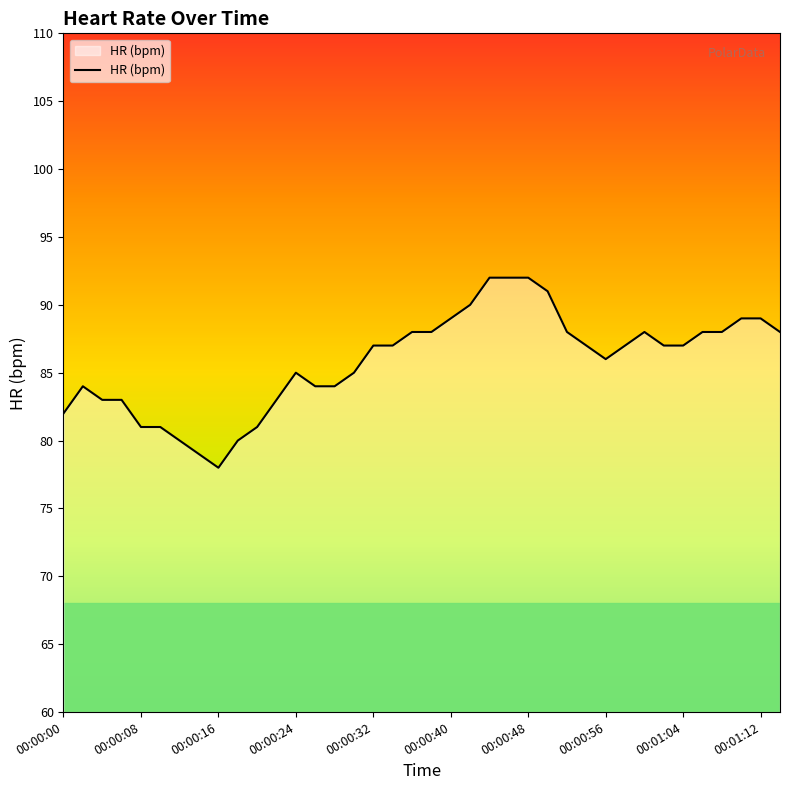

Does the chart display data point markers on the line(s)?

No